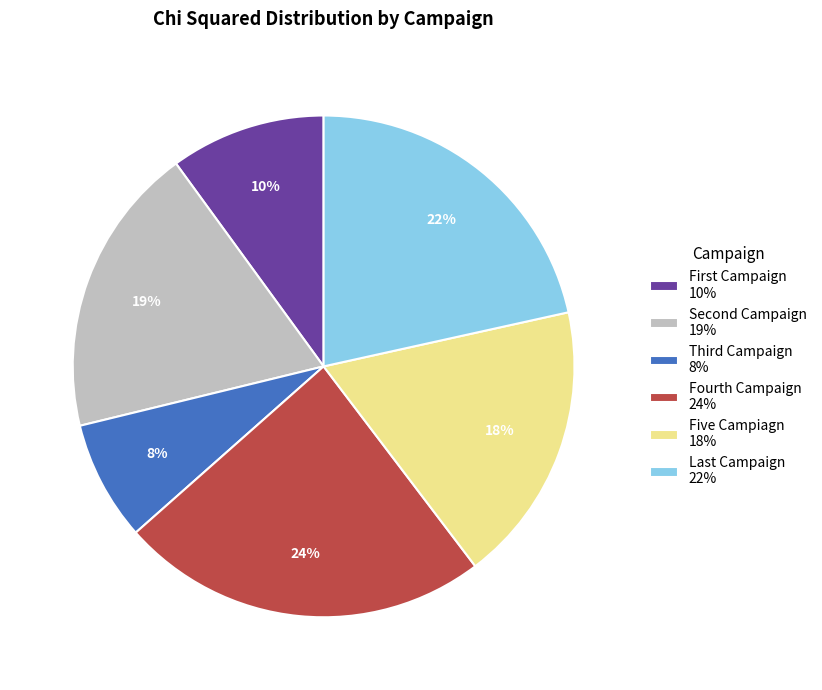

Does Fourth Campaign represent more than half of the total?

No